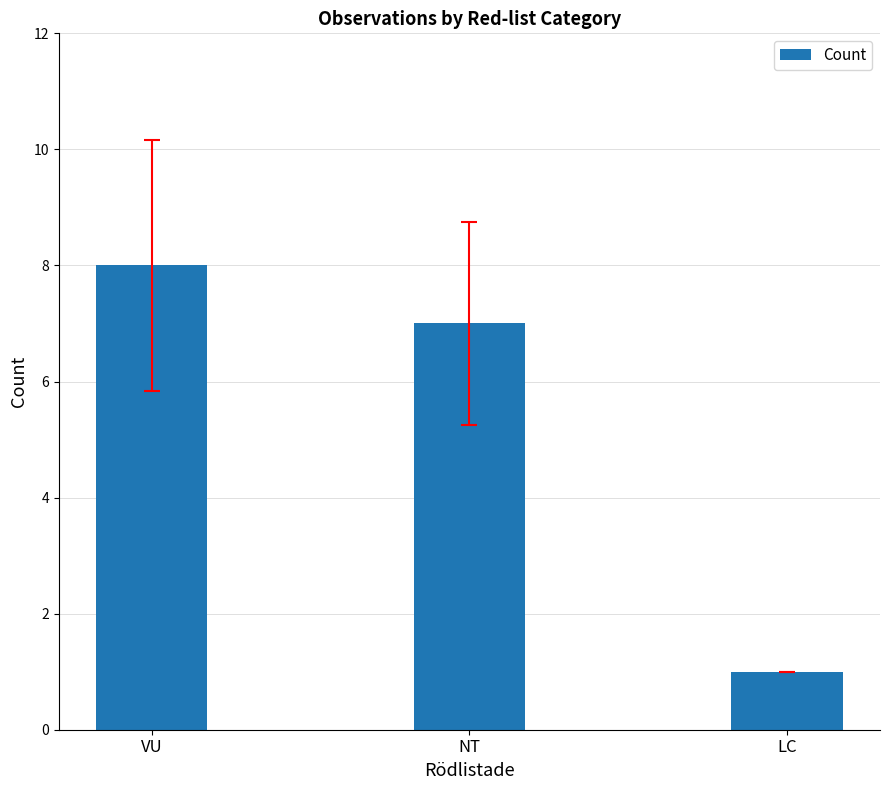

What is the label of the 1st bar from the left?

VU